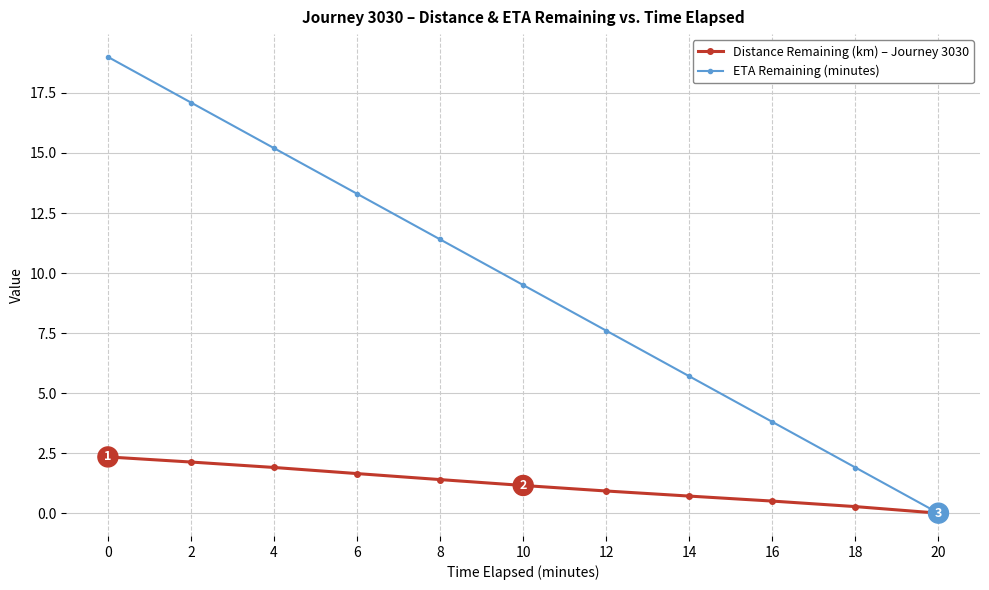

What is the average value of the ETA Remaining (minutes) series?

9.5